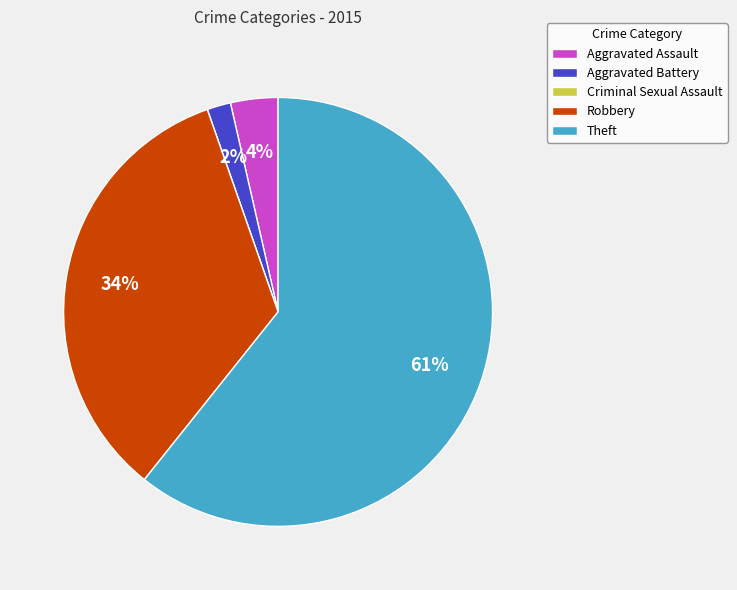

Is it true that Aggravated Battery is 13% of the pie?

False